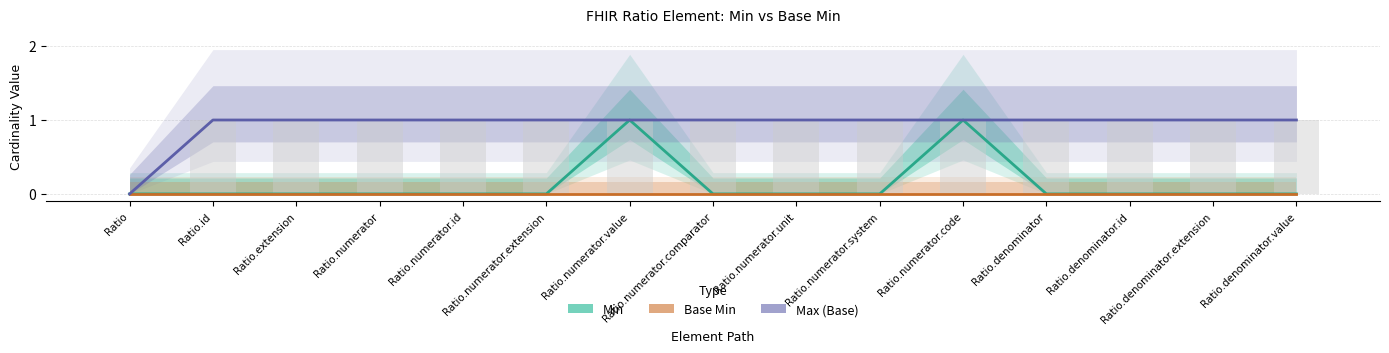

Which category has the lowest value in the Min series?

Ratio